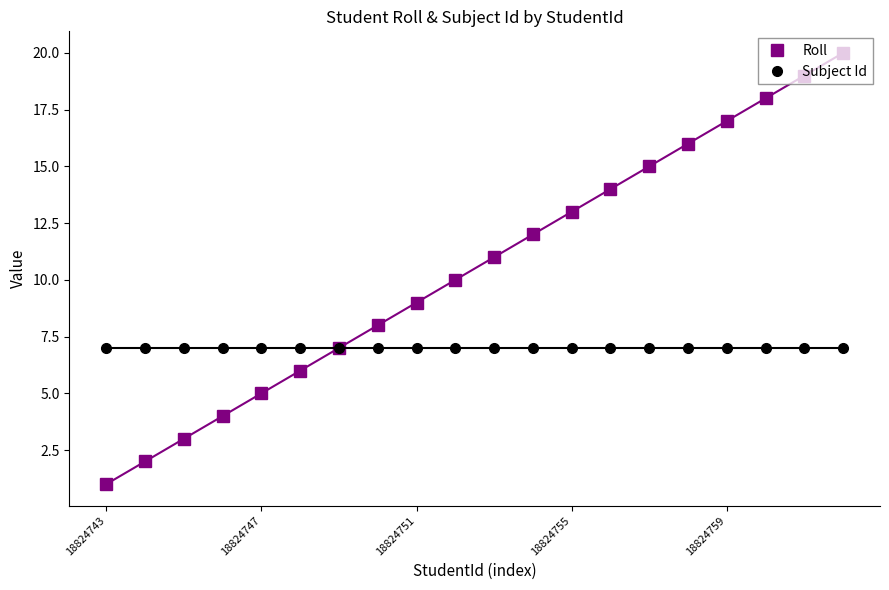

What is the lowest value of the Subject Id series?

7